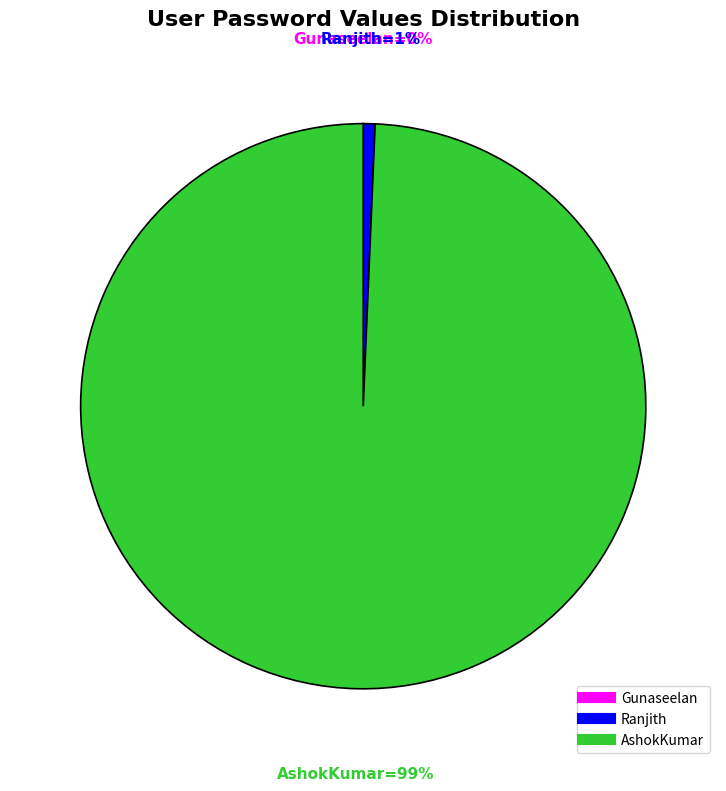

Is it true that Ranjith is 14% of the pie?

False